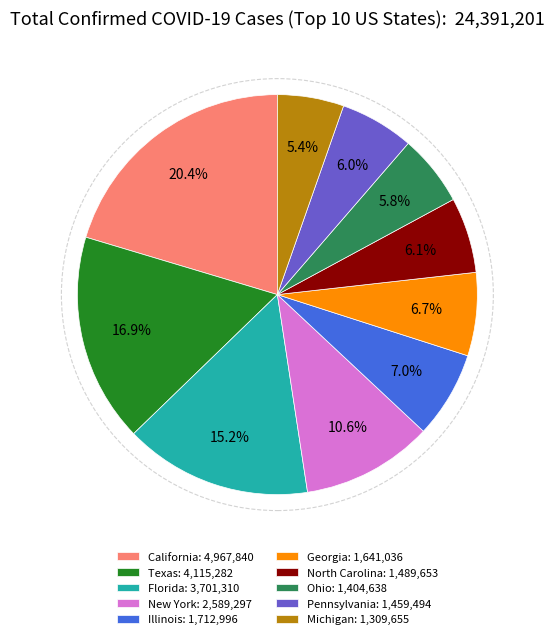

Is it true that Illinois is 7% of the pie?

True